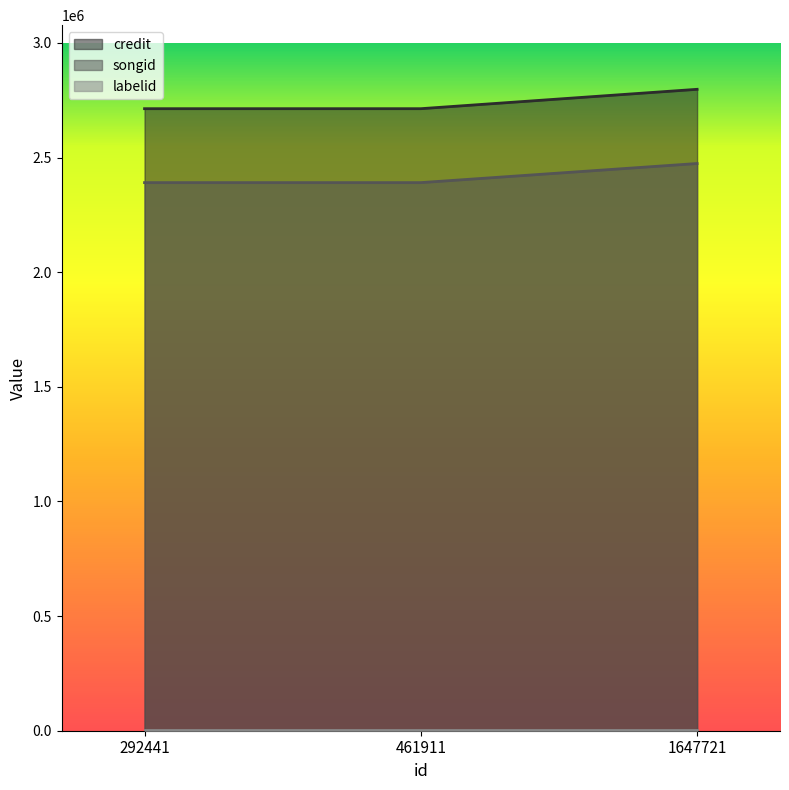

What is the maximum value for songid?

2473790